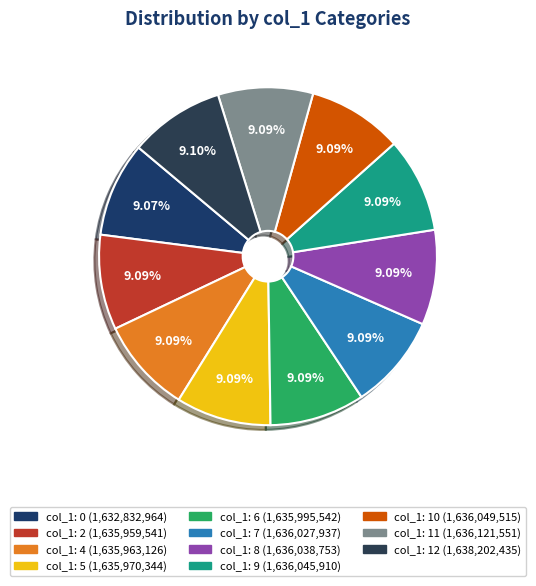

Count the number of slices in the pie.

11